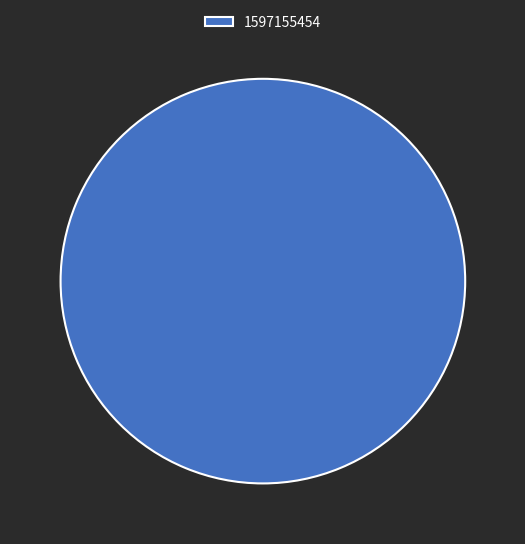

The 1597155454 slice represents 100% of the pie. True or false?

True